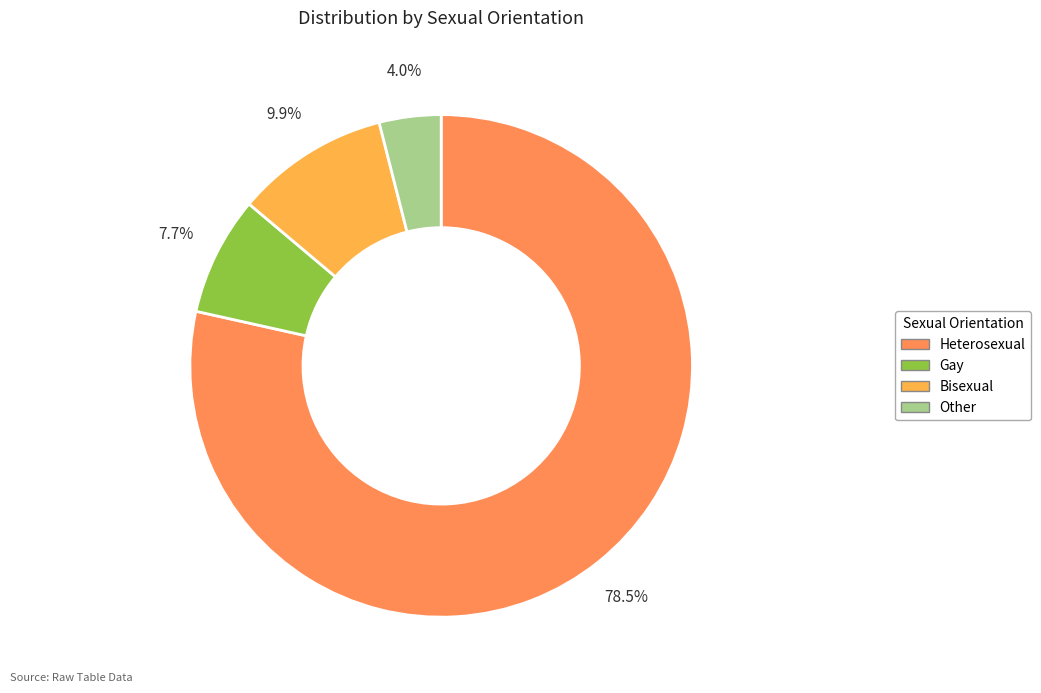

Between Other and Heterosexual, which is larger?

Heterosexual